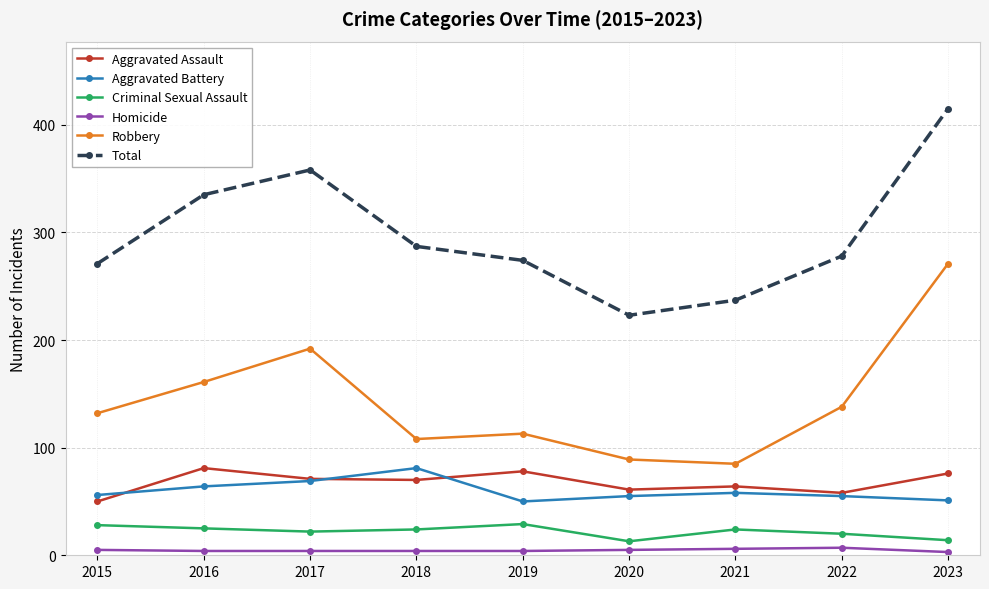

What value does the Total series have at 2015, to the nearest 10?

270